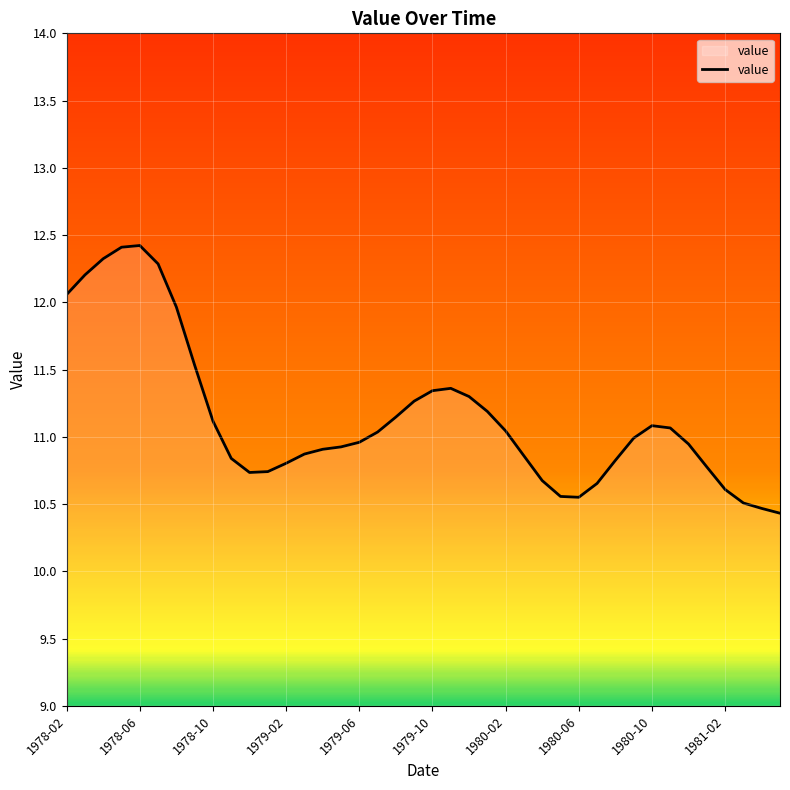

What is the greatest value displayed?

12.4